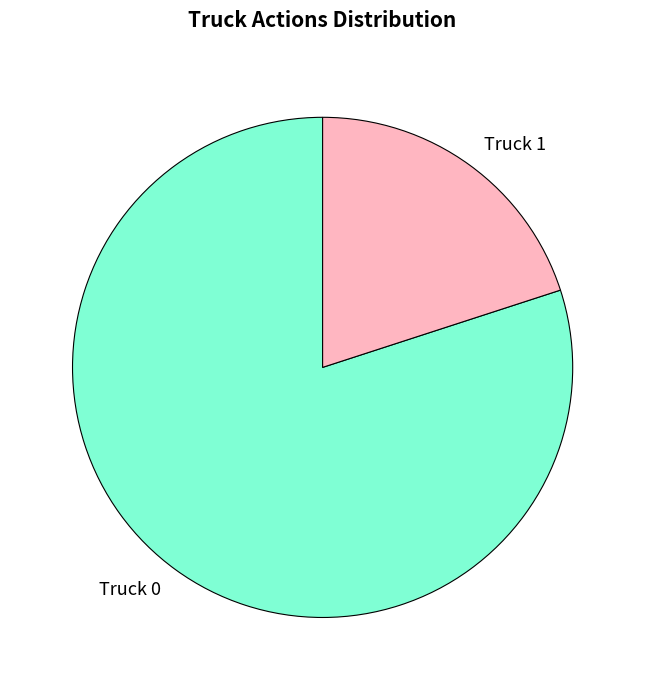

How many slices are in this pie chart?

2